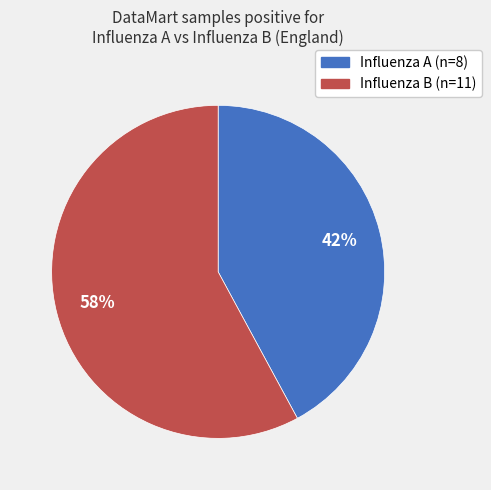

The Influenza A slice represents 77% of the pie. True or false?

False